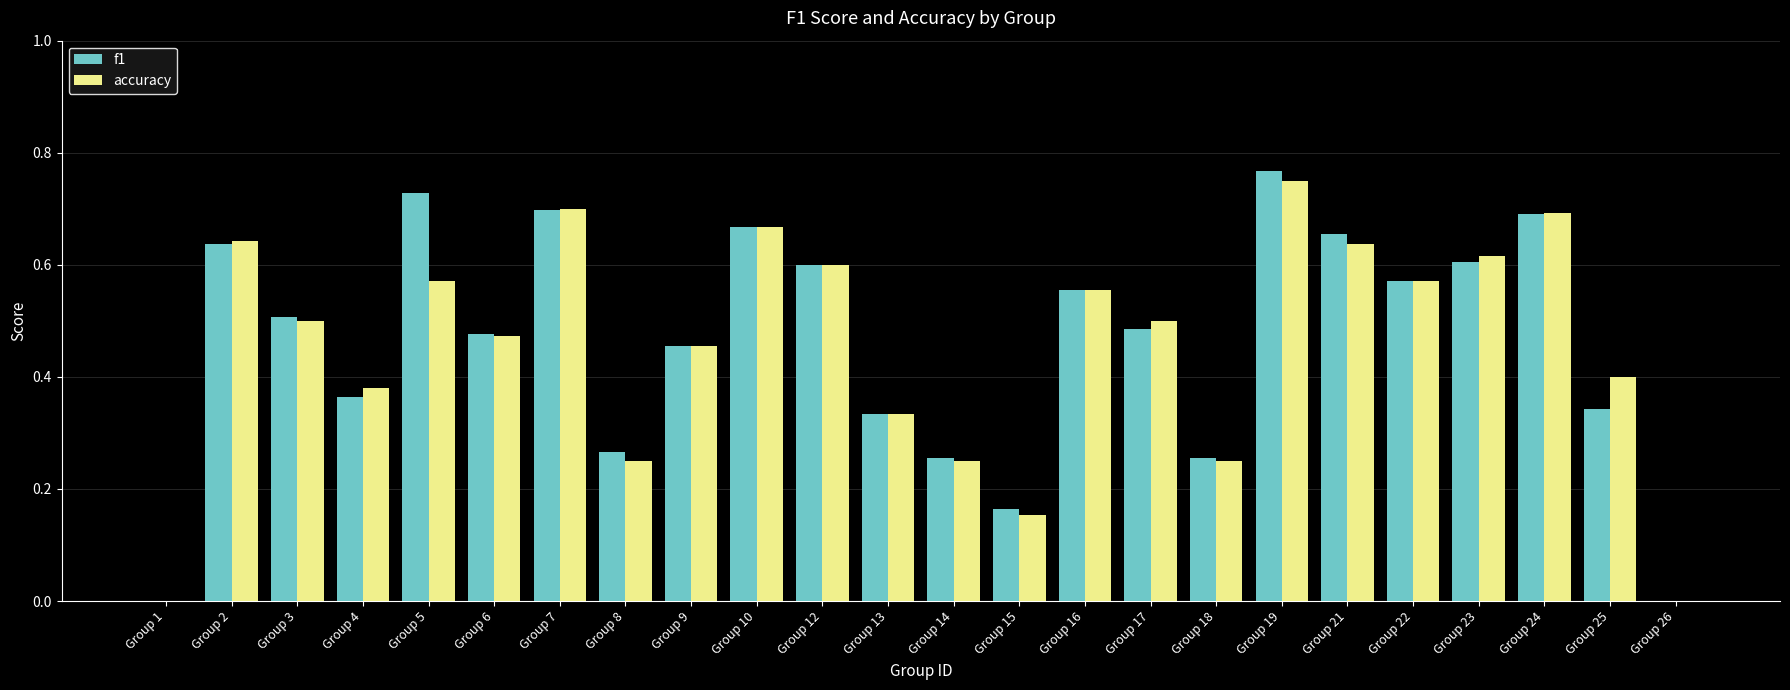

Which series changed the most between Group 10 and Group 15?

accuracy